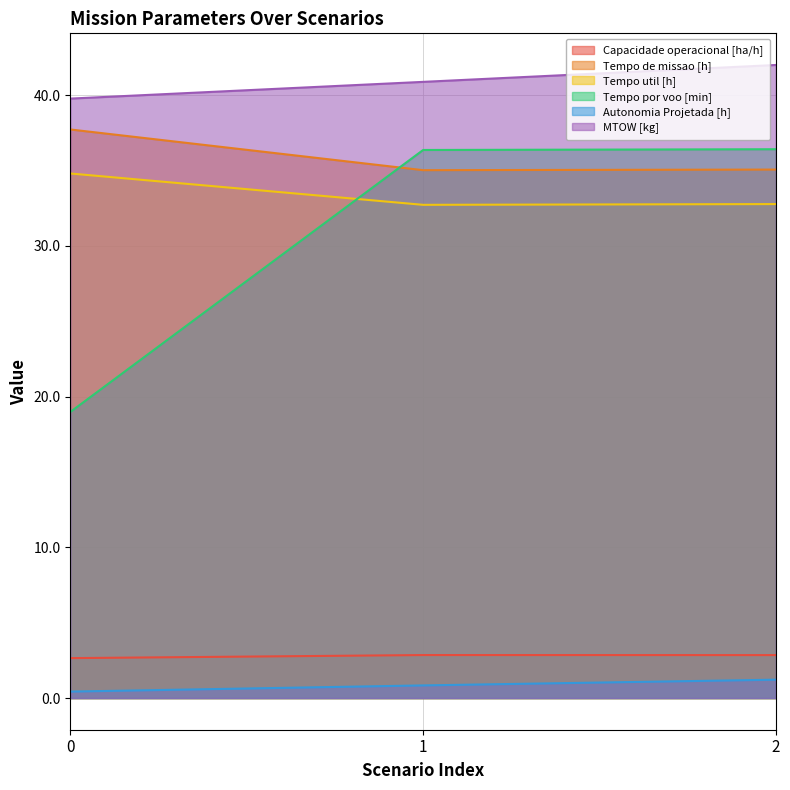

At how many categories does at least one series exceed 14?

3